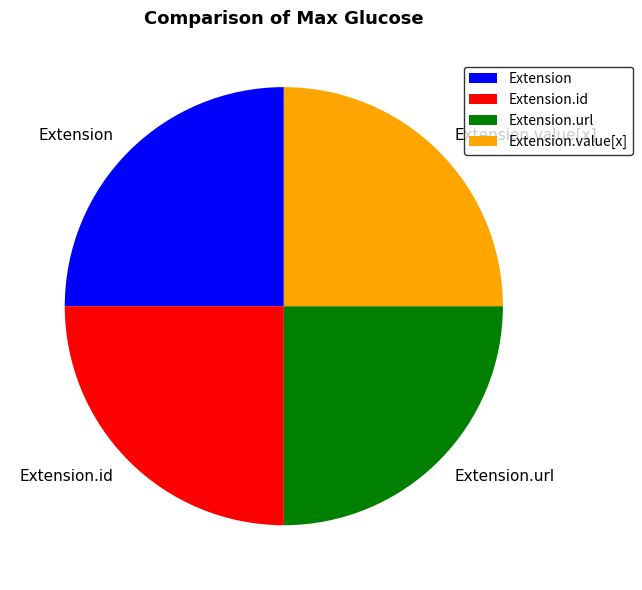

How many segments does this pie chart have?

4